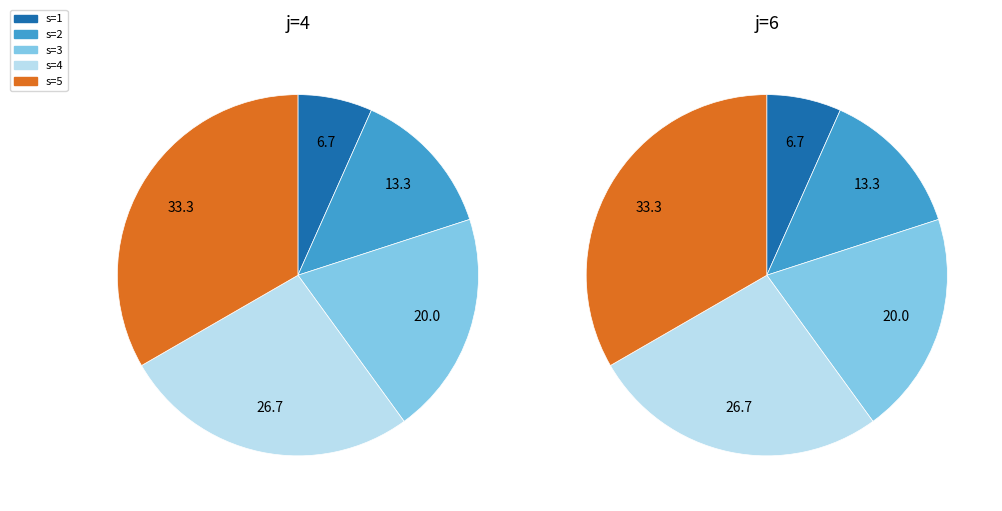

Combined, what portion of the pie is j=6,s=2 and j=4,s=5?

23.3%